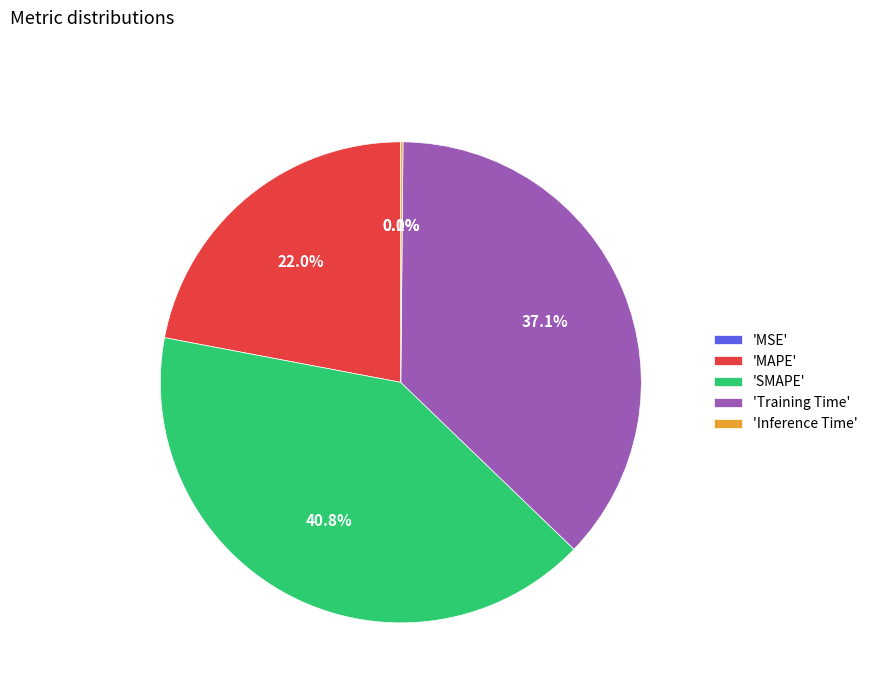

What is the largest slice in the pie chart?

'SMAPE'